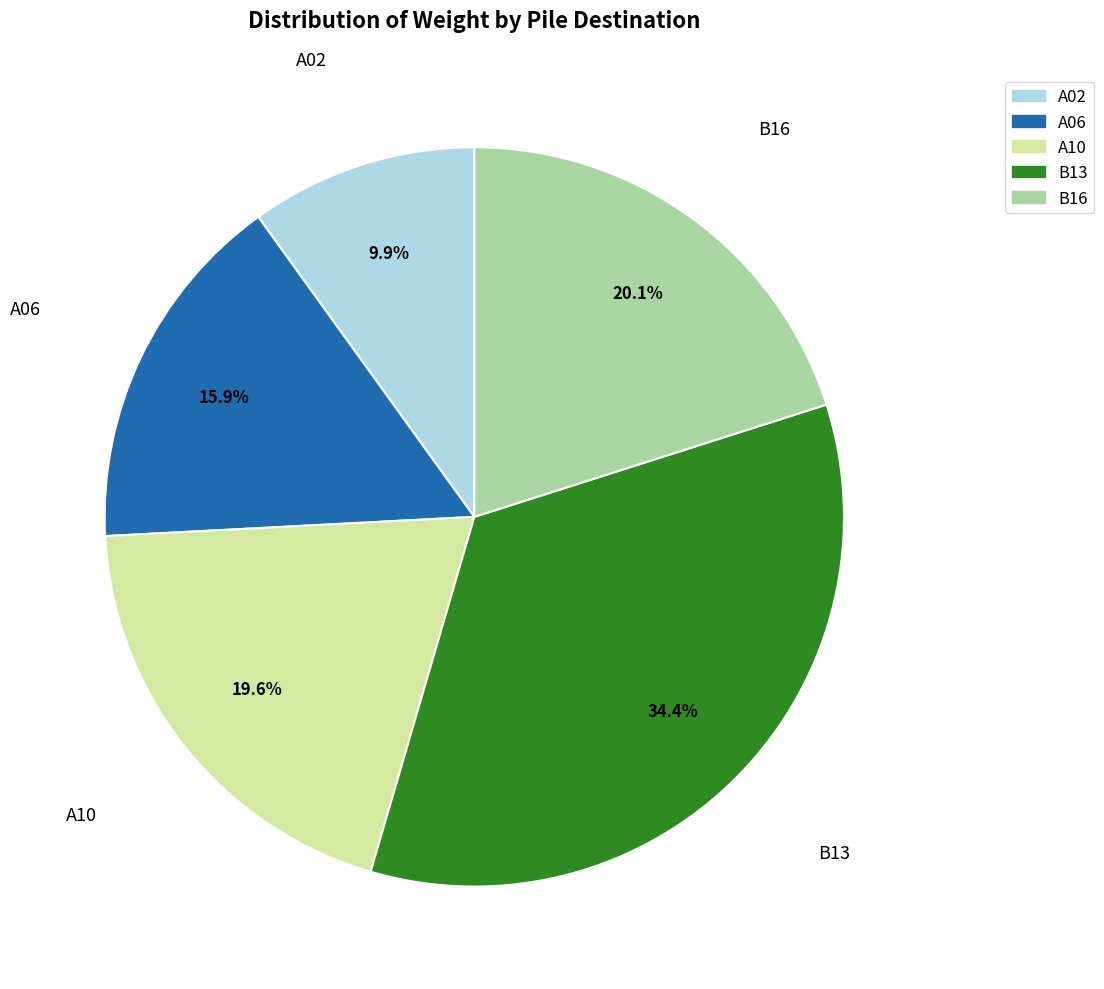

Is it true that A10 is 13% of the pie?

False